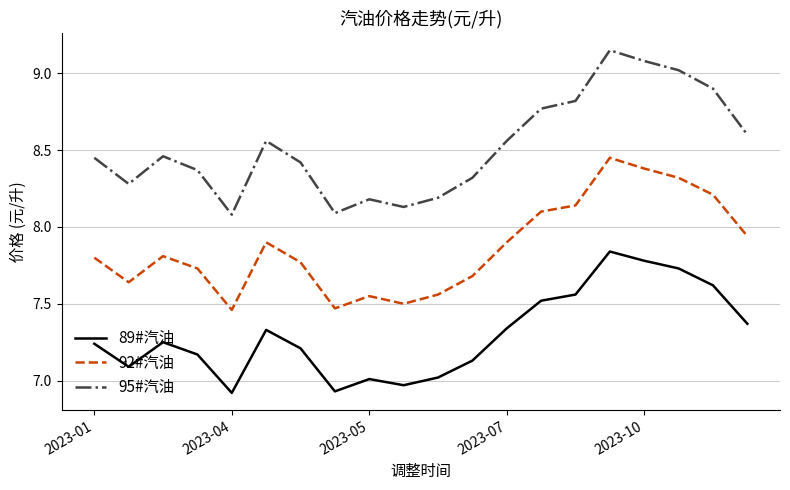

Which series has the widest spread of values?

95#汽油